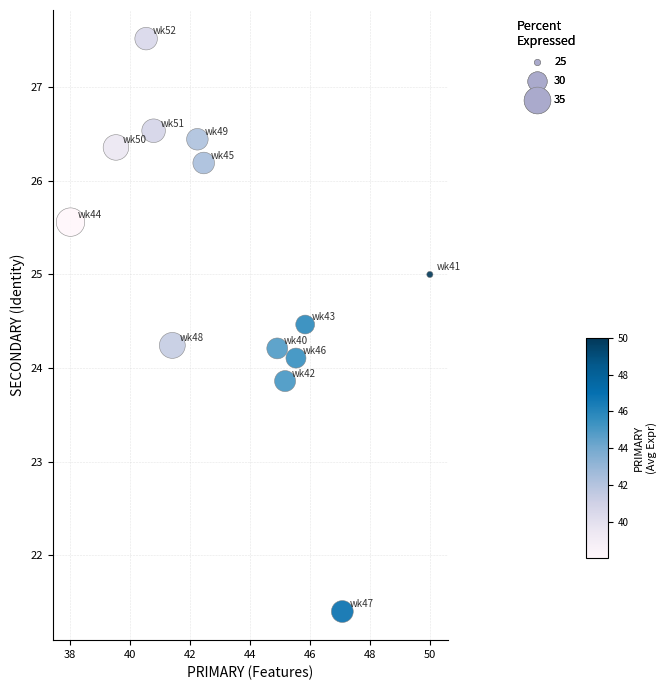

List the coordinates of all points as (X, Y) pairs, reading left to right.

(38.0, 25.6)  (39.5, 26.4)  (40.5, 27.5)  (40.8, 26.5)  (41.4, 24.2)  (42.2, 26.4)  (42.5, 26.2)  (44.9, 24.2)  (45.2, 23.9)  (45.5, 24.1)  (45.8, 24.5)  (47.1, 21.4)  (50.0, 25.0)